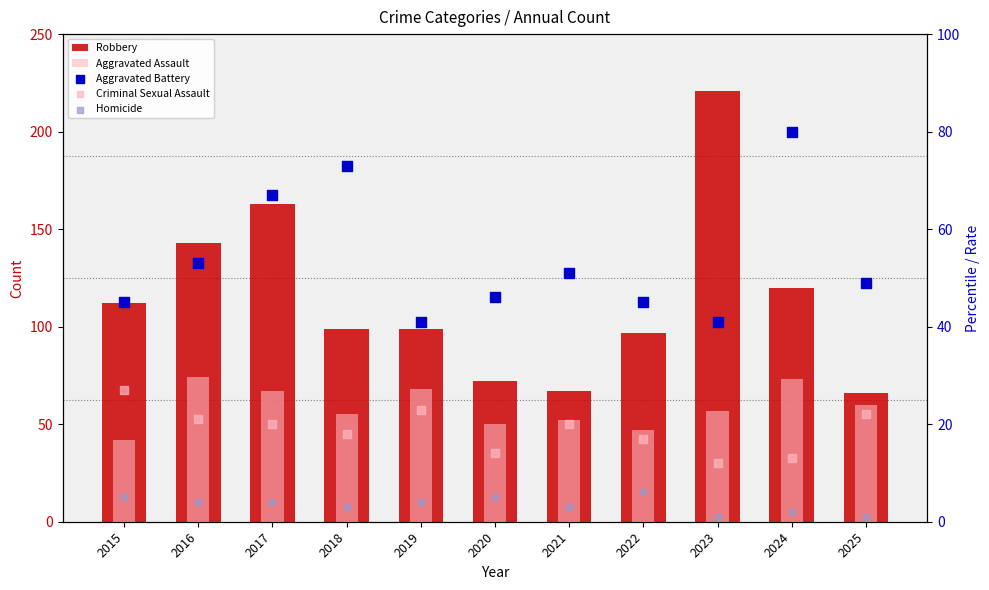

At how many categories does at least one series exceed 31?

11